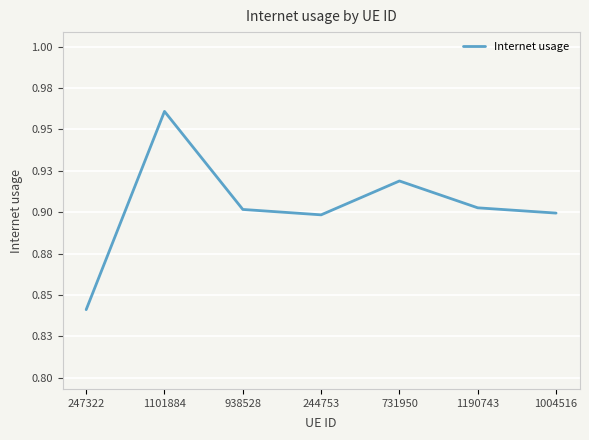

How many categories are shown in the chart?

7